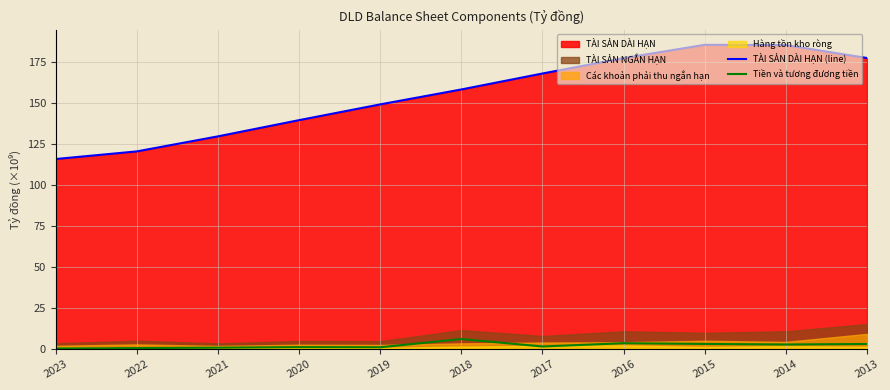

What is the sum of all Tiền và tương đương tiền values?

25.1